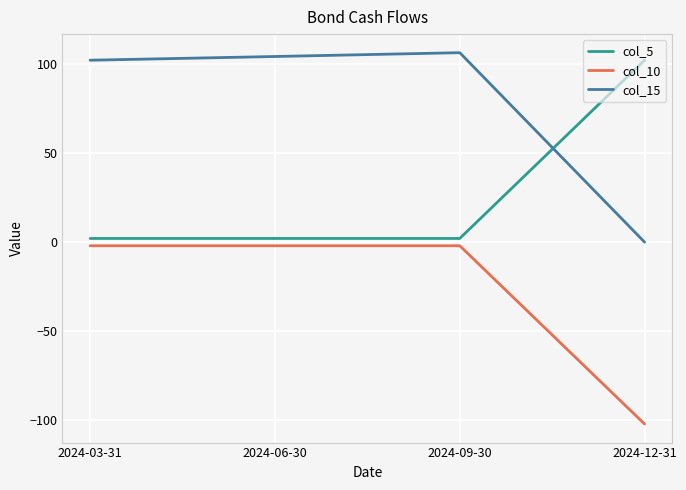

List the labels in order of col_15 value, largest first.

2024-09-30, 2024-06-30, 2024-03-31, 2024-12-31